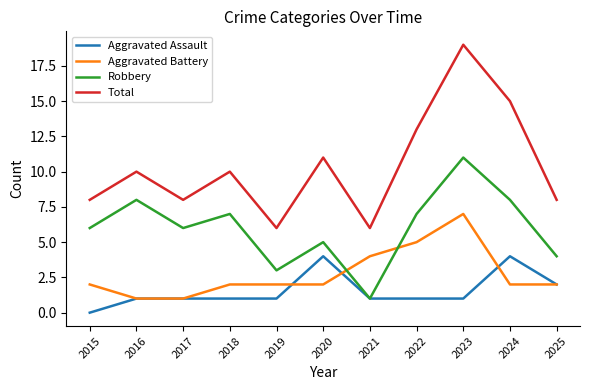

Which series has the widest spread of values?

Total